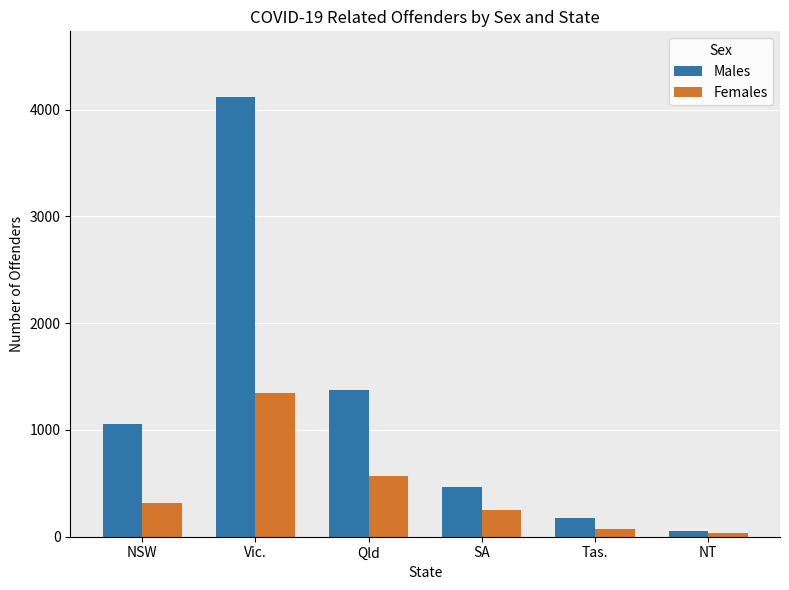

Reading left to right, what are all the values shown in this chart?

Males: 1057	4115	1372	464	171	50
Females: 313	1342	573	247	69	32